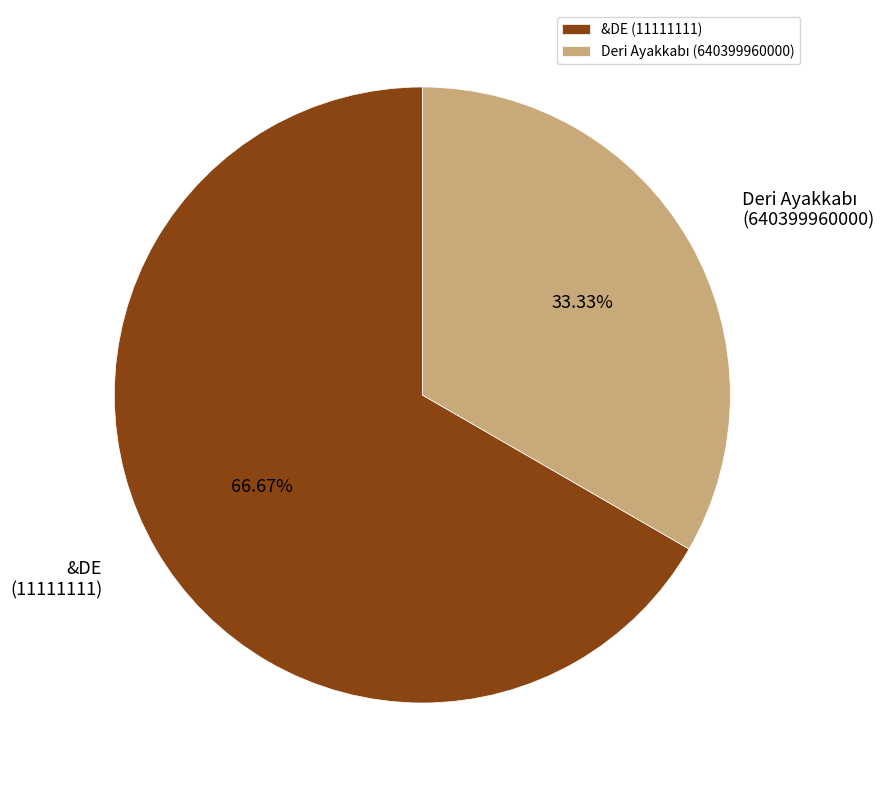

Is there any slice that represents more than half of the pie?

Yes